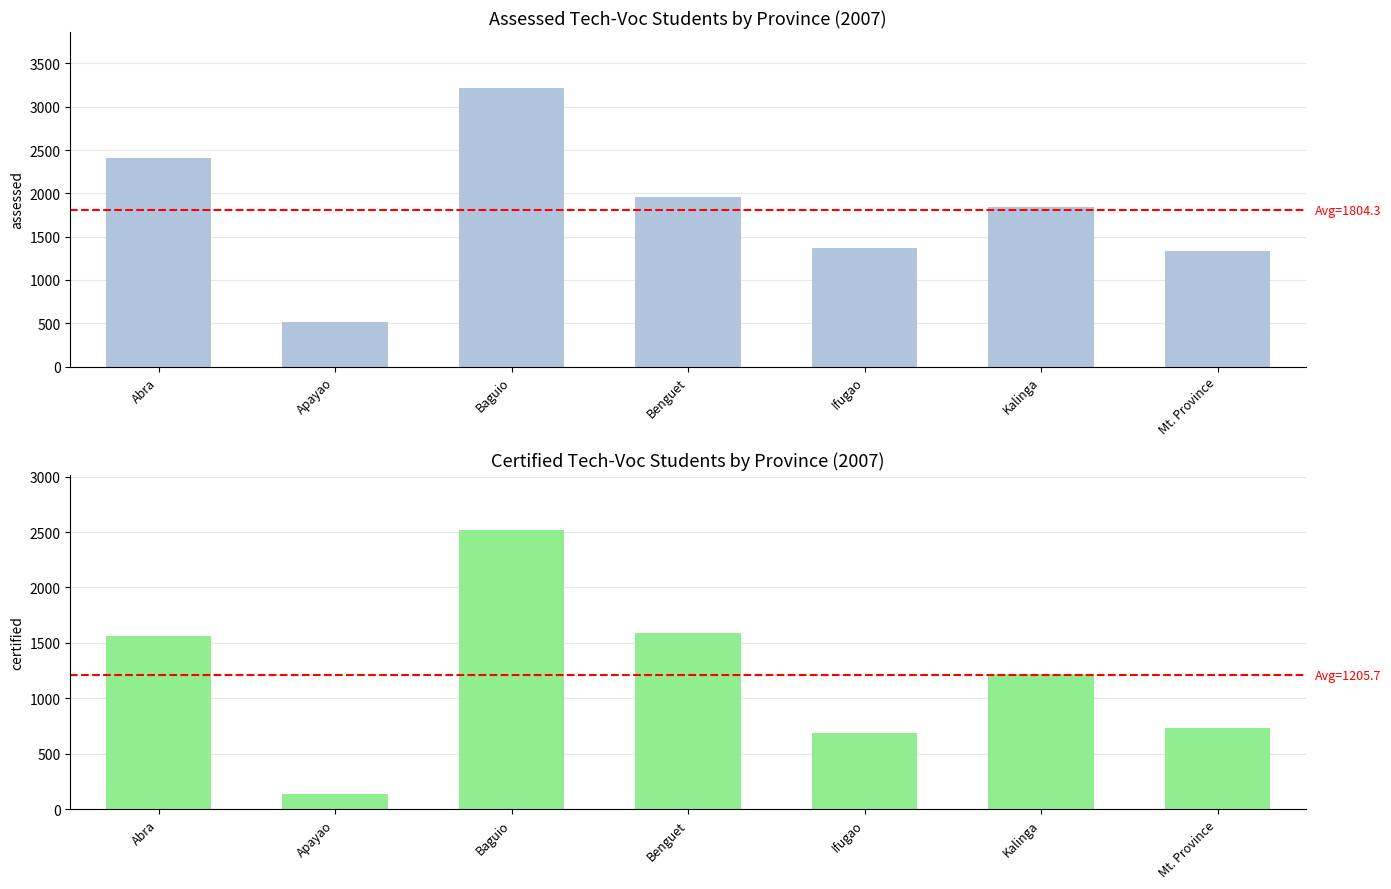

What is the difference between the maximum and minimum values in the Certified 2007 series?

2376